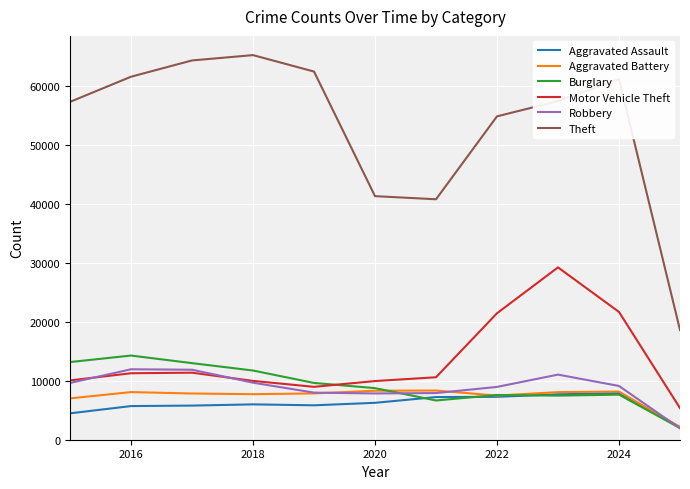

True or false: Aggravated Battery and Theft intersect in this chart.

False